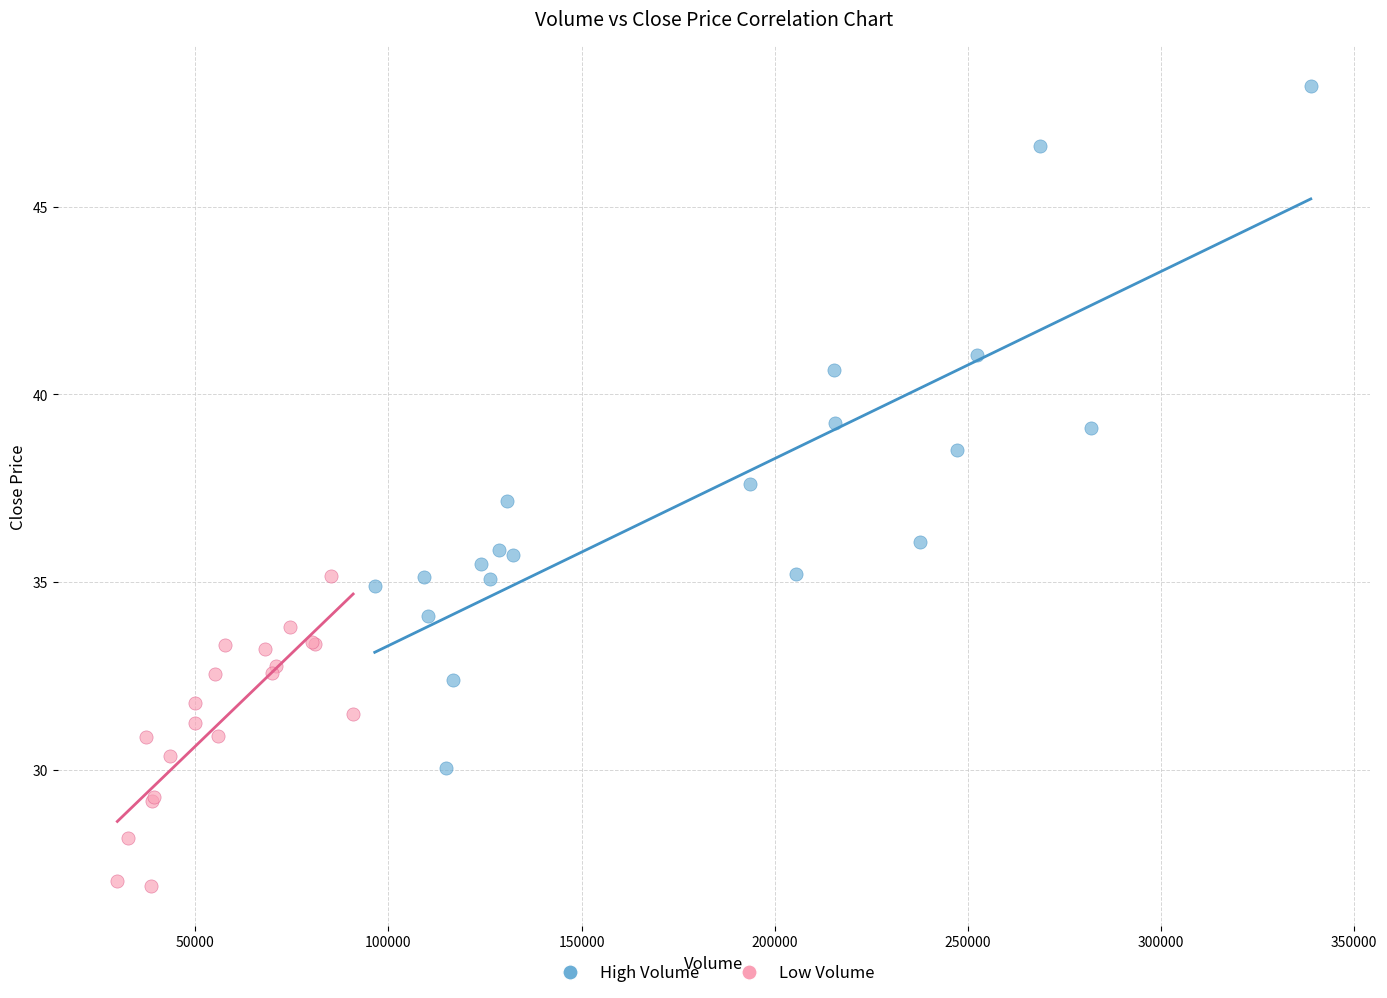

Which series contains the lowest Y value?

Low Volume